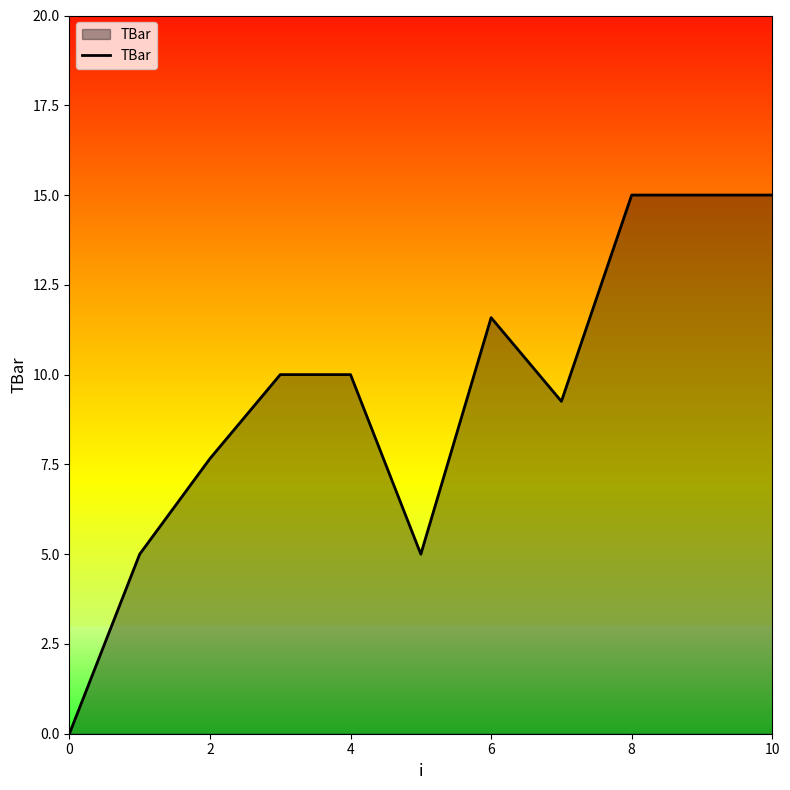

What is the maximum value shown in the chart?

15.0